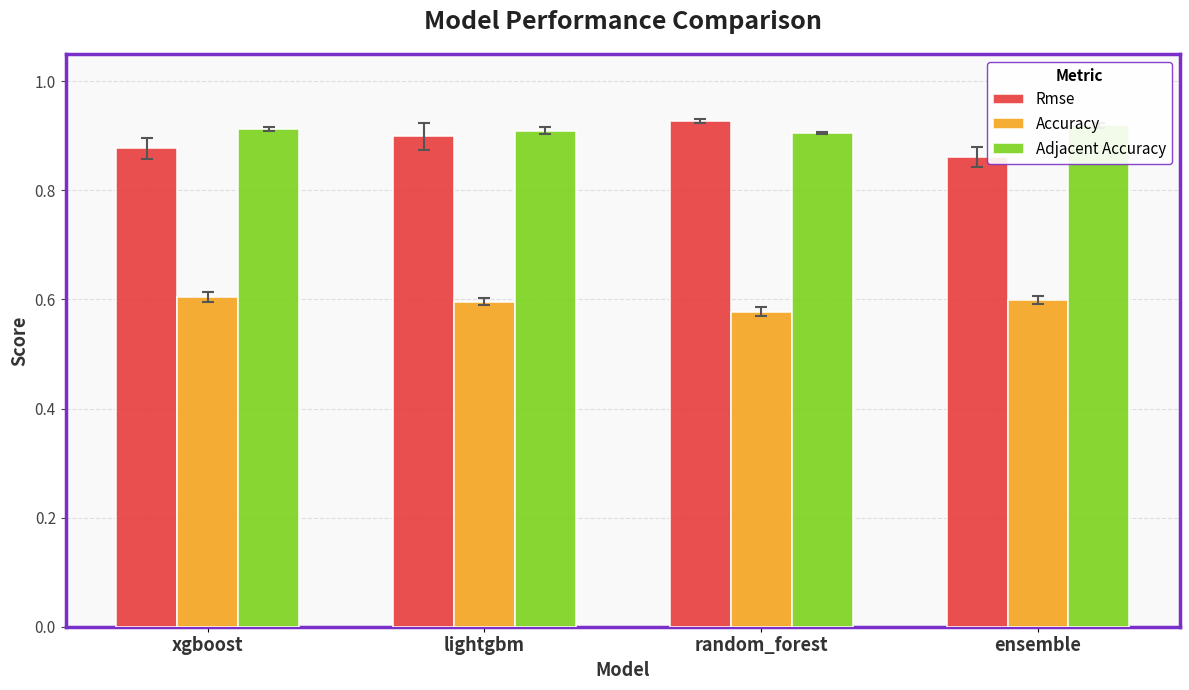

The Rmse series shows 0.9 at random_forest. True or false?

True